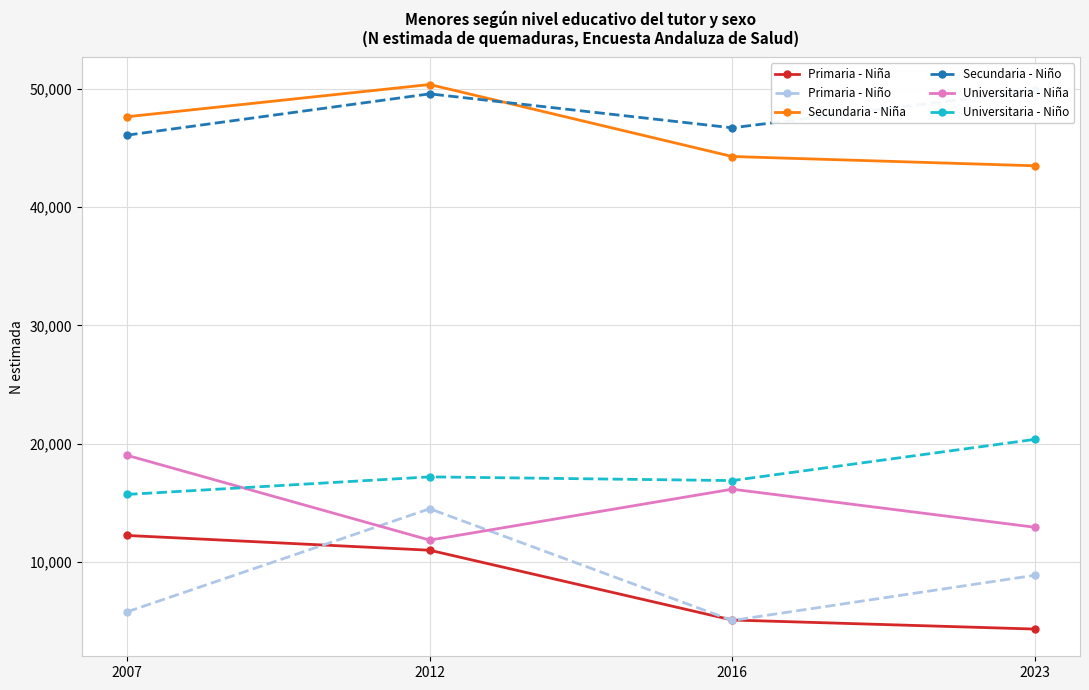

What is the value of the Secundaria - Niño point at the 4th from the left?

49869